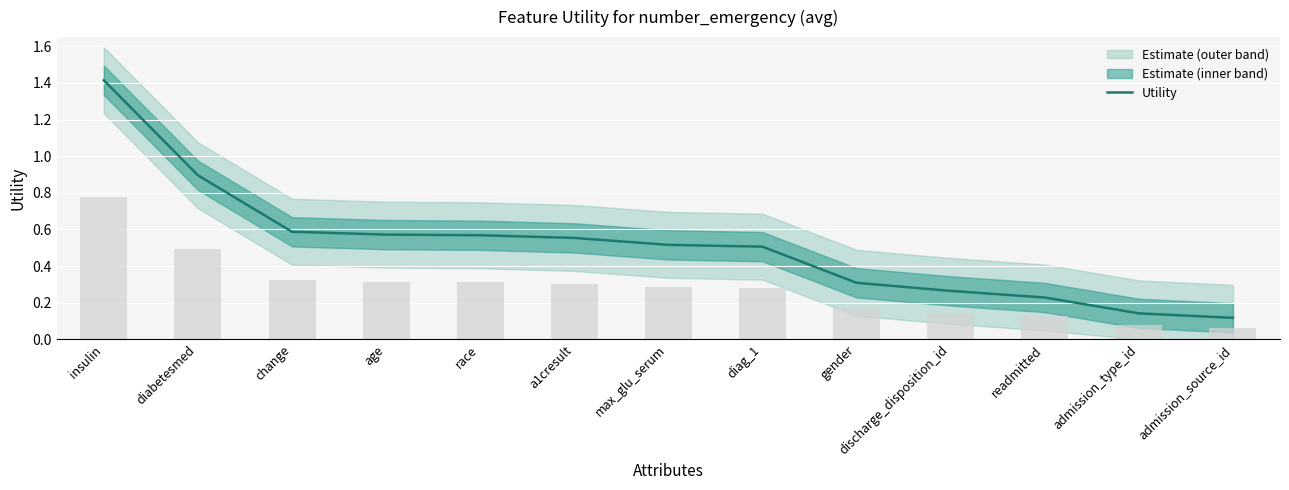

True or false: the data shows 0.1 at discharge_disposition_id.

False